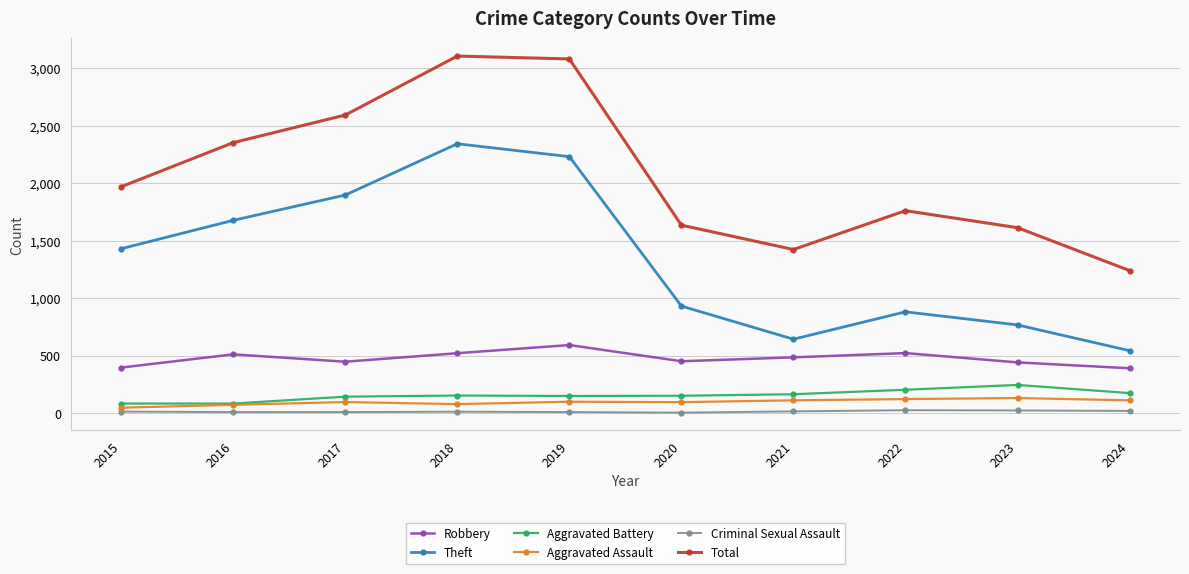

Which series has the widest spread of values?

Total